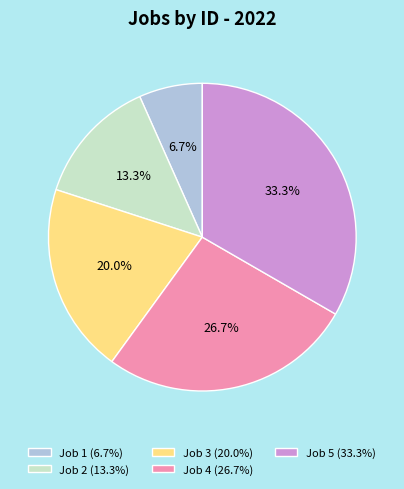

Which has a higher value, Job 5 or Job 2?

Job 5